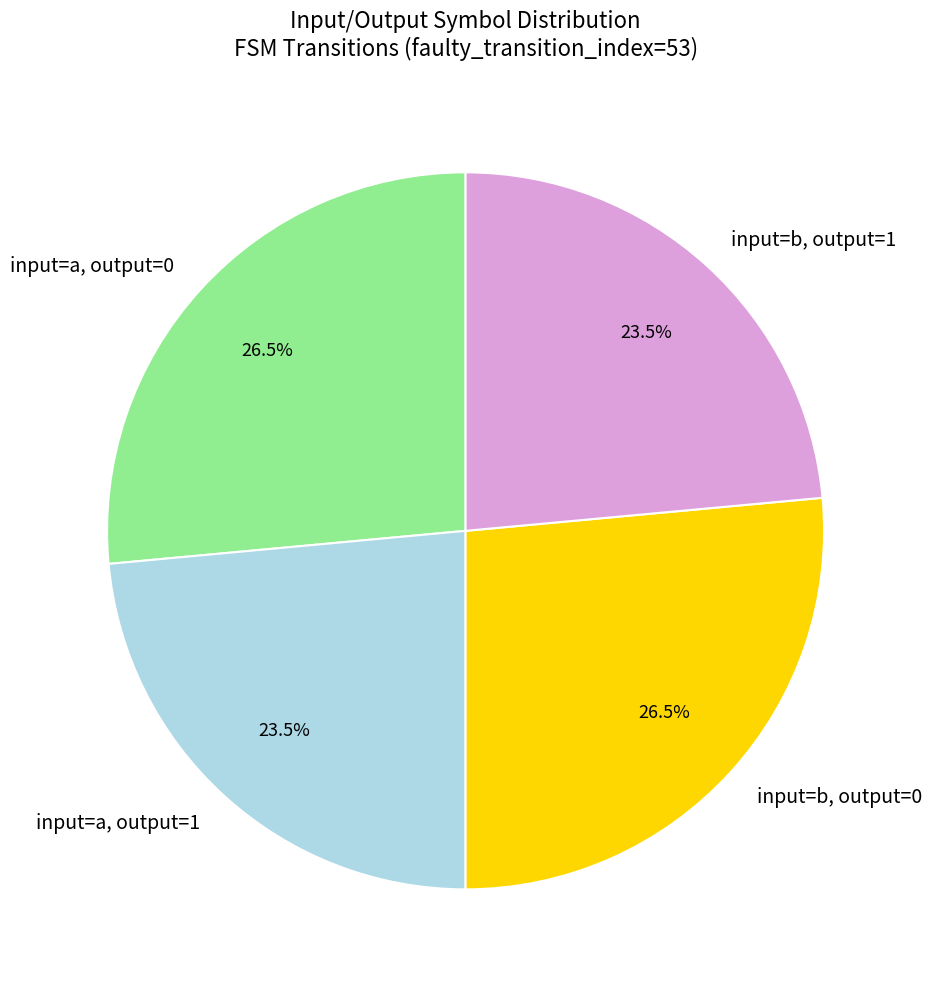

What portion of the pie excludes input=b, output=0?

73.5%